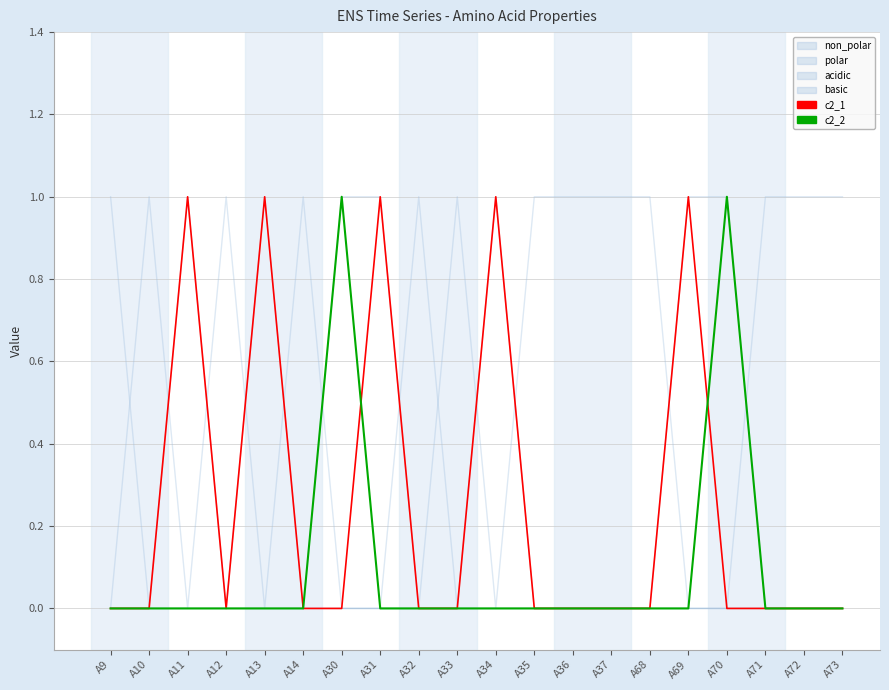

Which has a higher value, A30 or A35?

A30